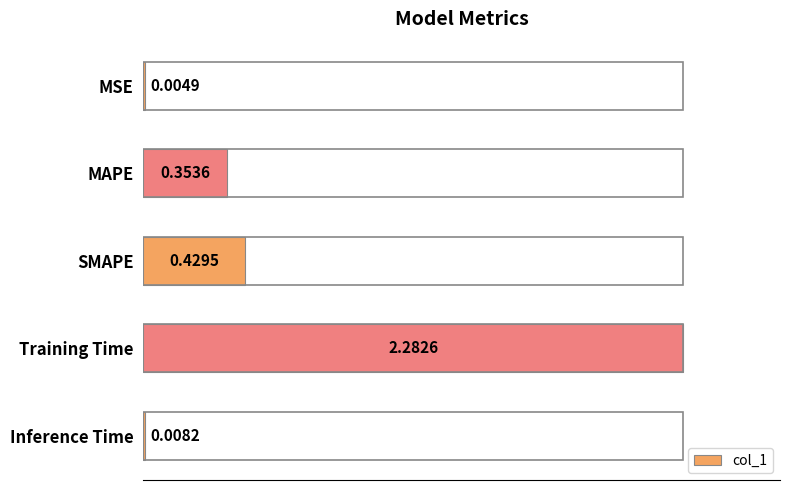

Are the bars horizontal?

Yes